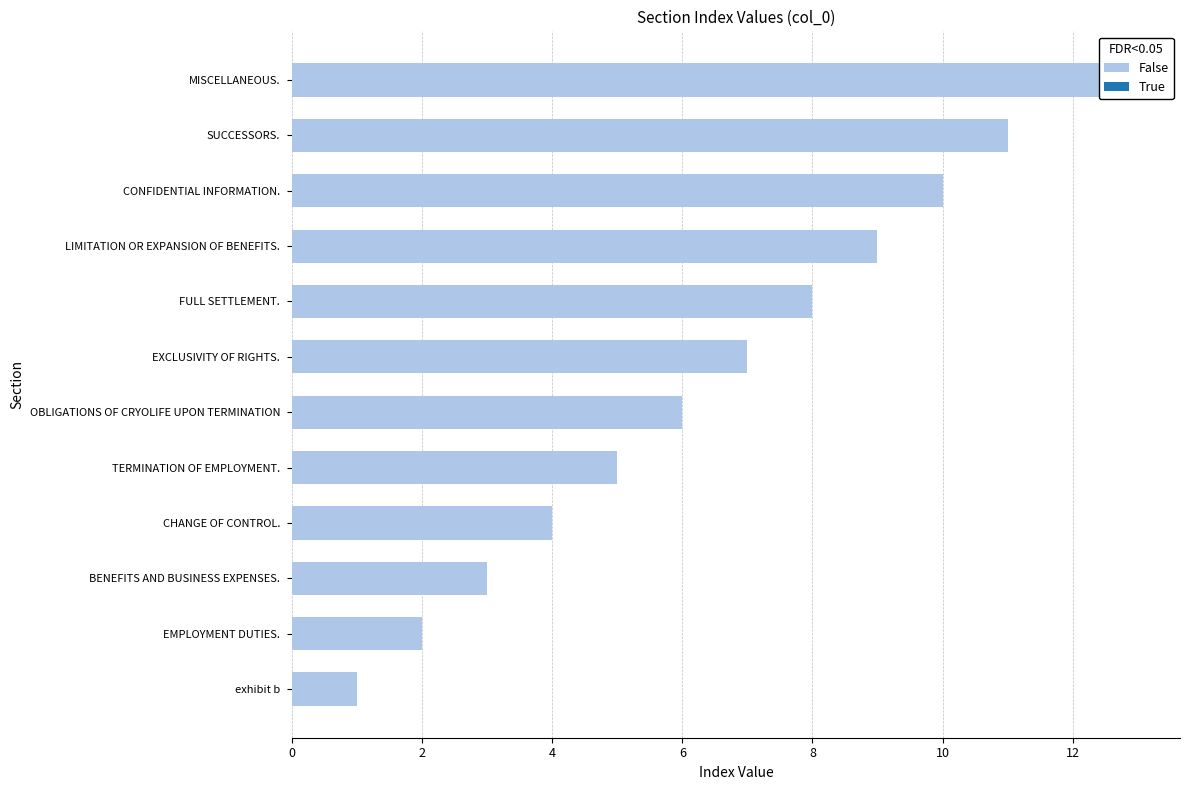

Which has a higher value, TERMINATION OF EMPLOYMENT. or SUCCESSORS.?

SUCCESSORS.